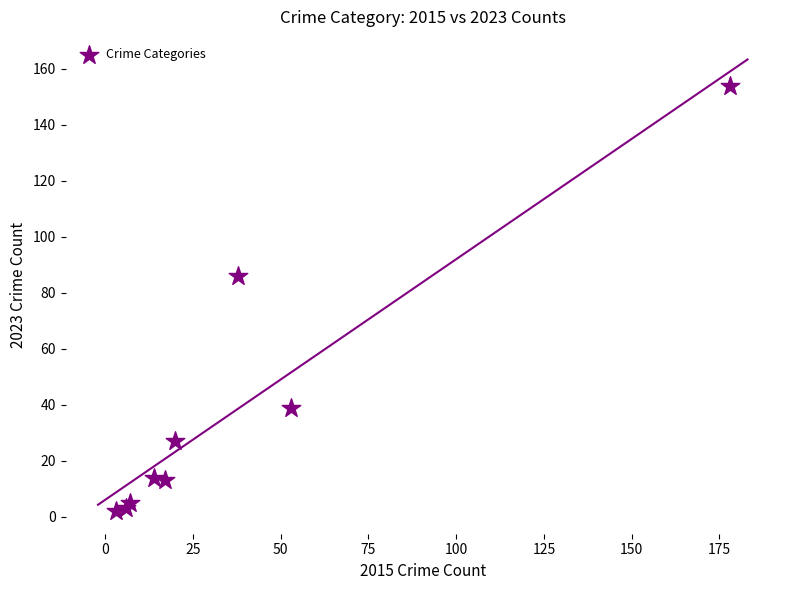

What Y value in the scatter plot is closest to 78?

86